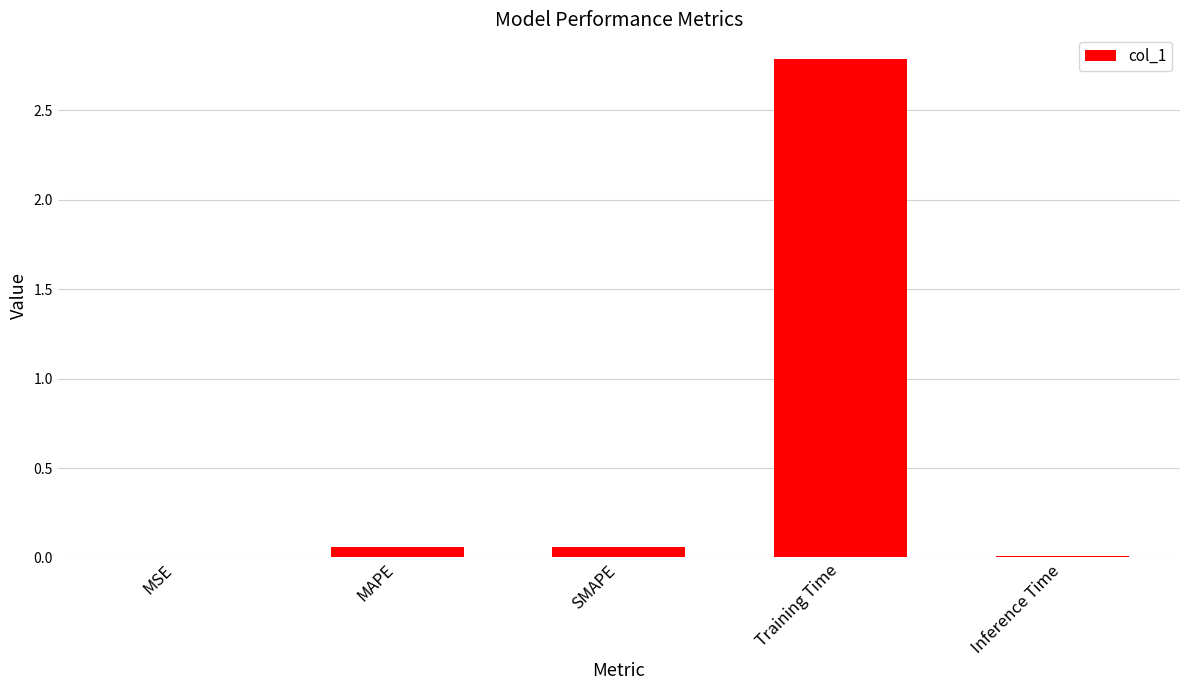

What is the sum of all values?

2.9